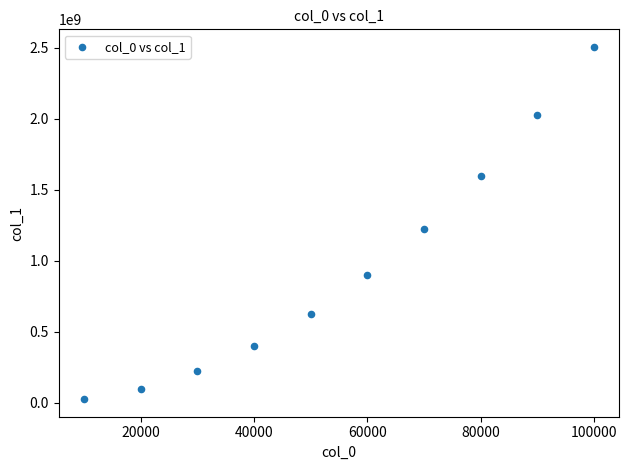

What is the range of Y values (max minus min)?

2480553710